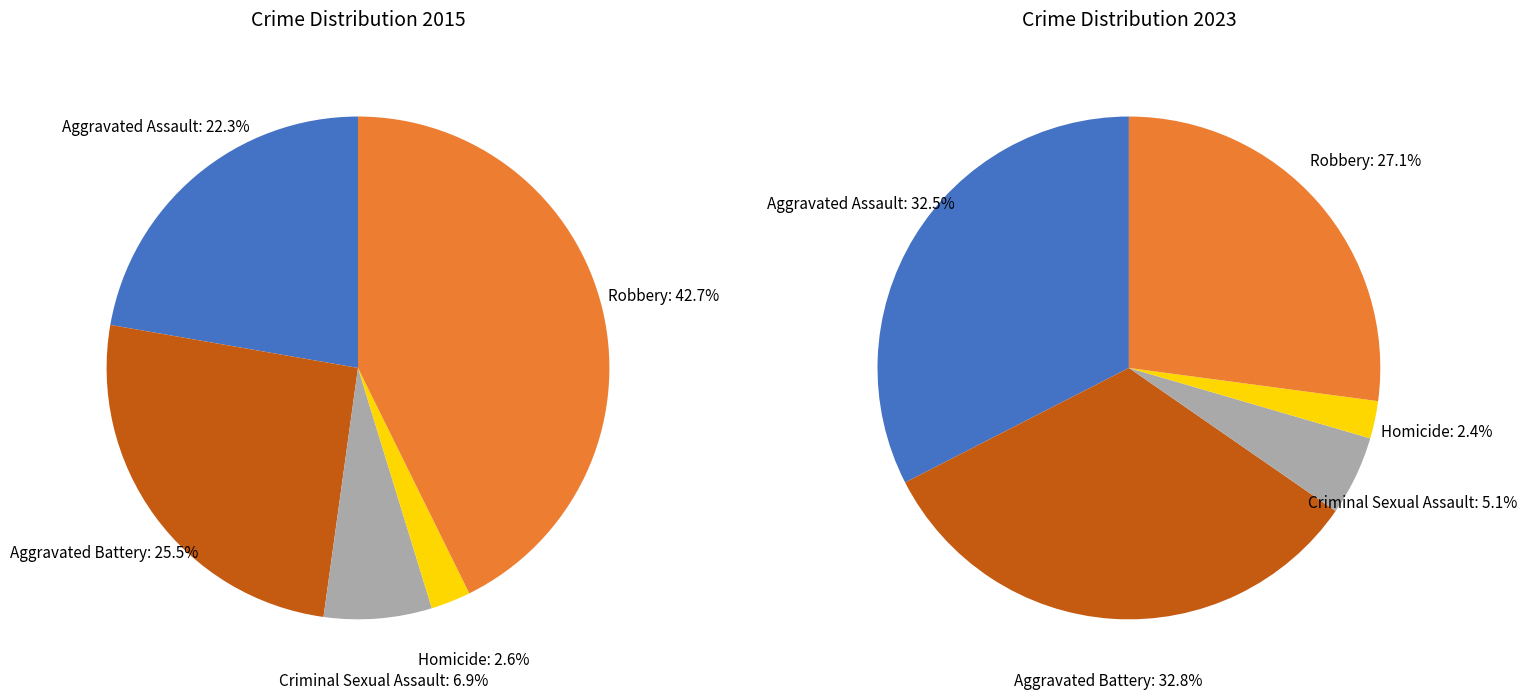

What is the total percentage of Robbery and Aggravated Assault?

65.0%